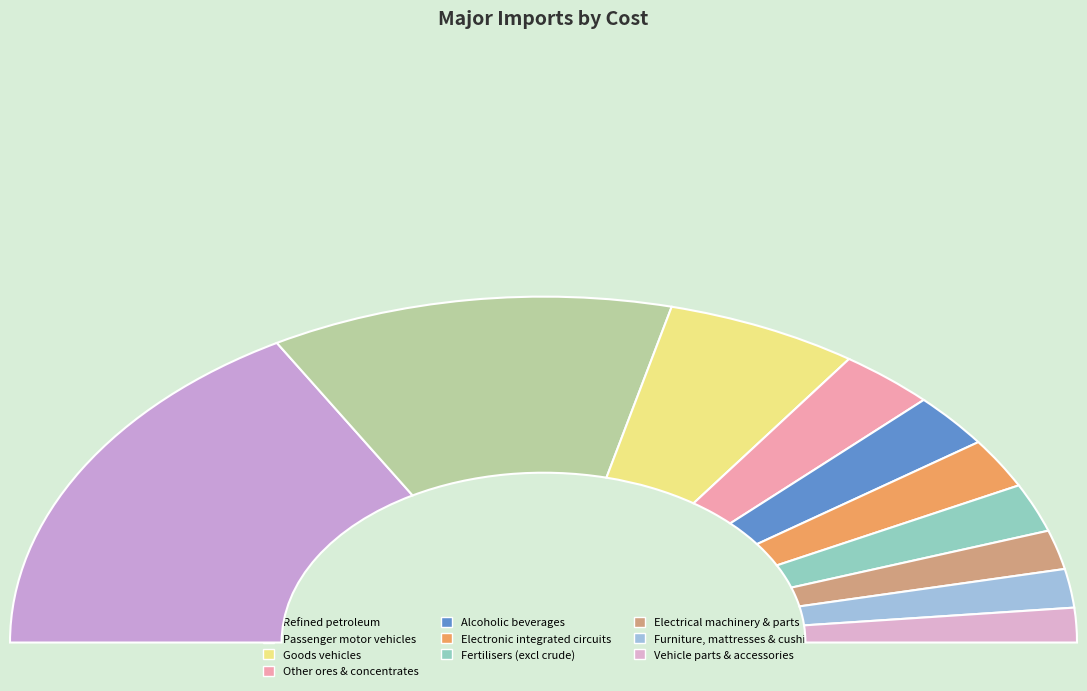

What is the total percentage of Refined petroleum and Fertilisers (excl crude)?

37.9%